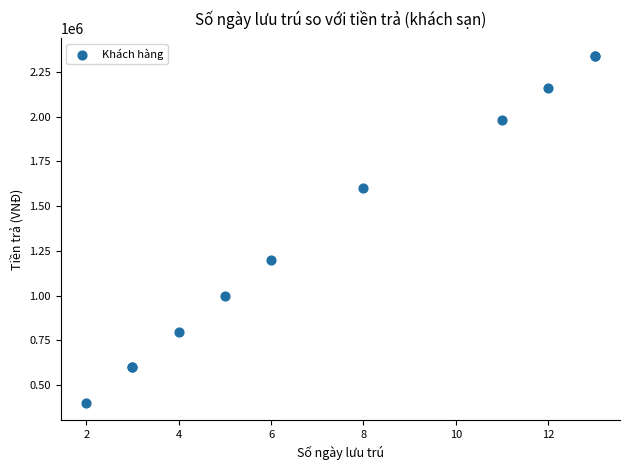

What Y value in the scatter plot is closest to 1370000?

1200000